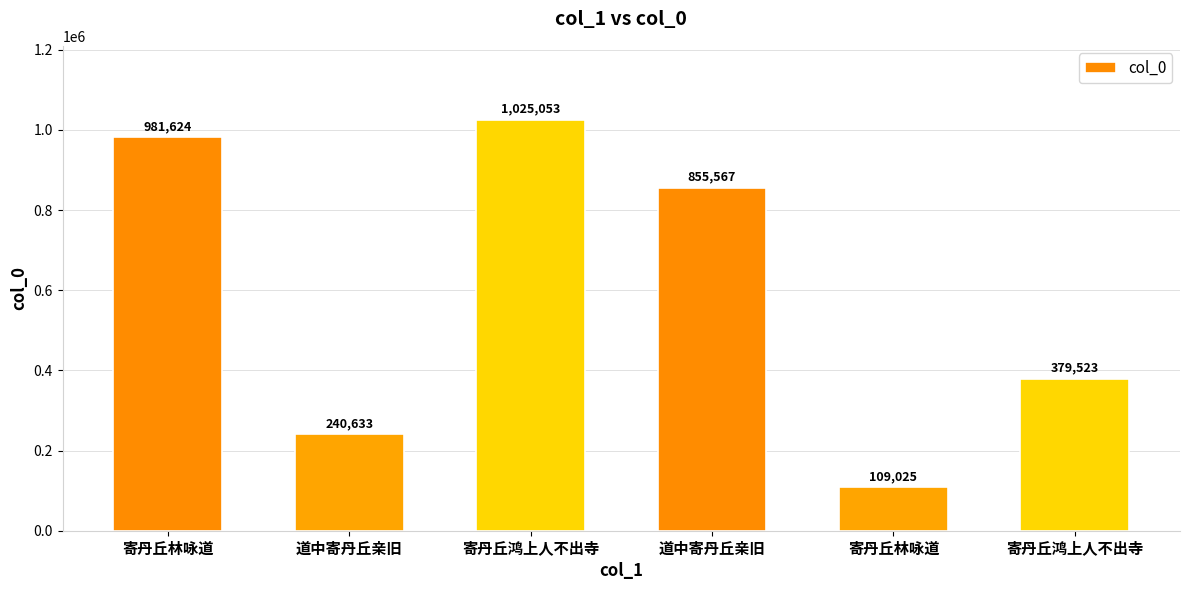

What is the maximum value shown in the chart?

1025053